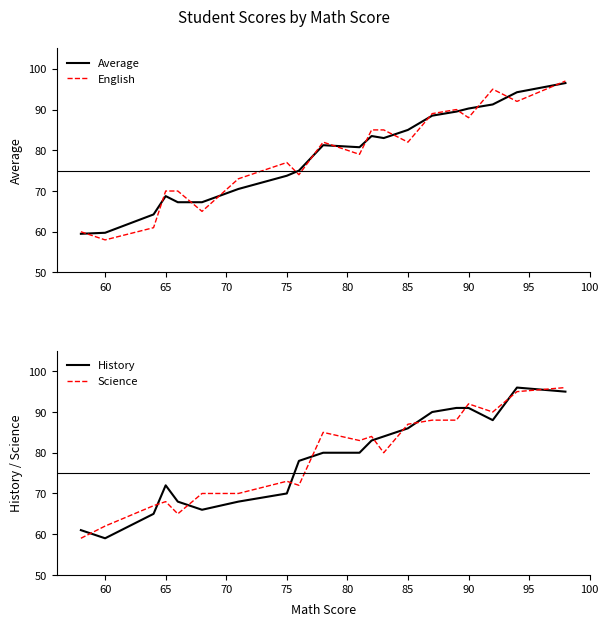

What is the sum of all Science values?

1574